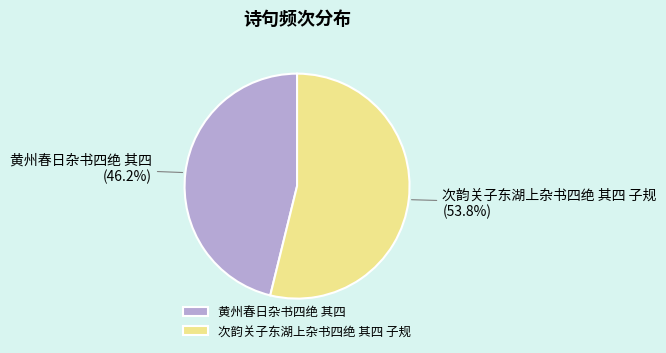

To the nearest percent, what portion does 黄州春日杂书四绝 其四 represent?

46%